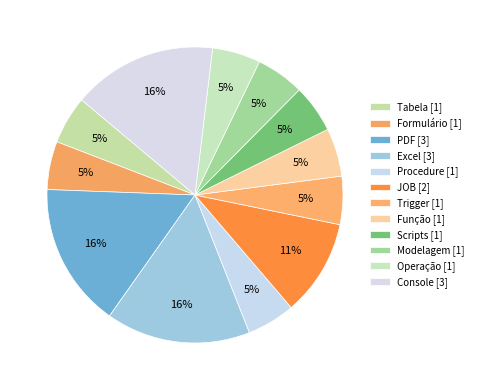

How many segments does this pie chart have?

12